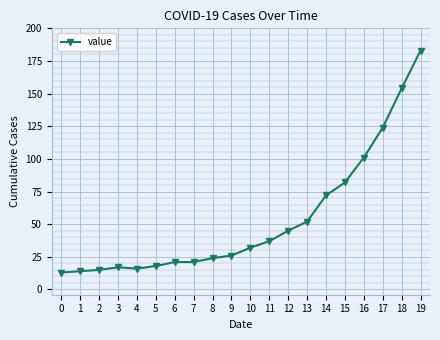

What is the difference between the maximum and minimum values?

170